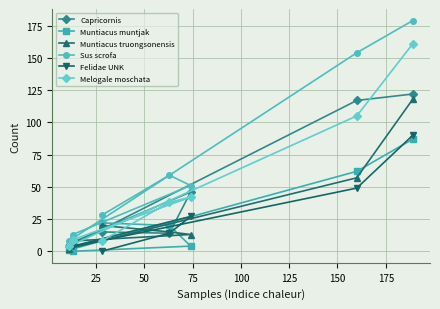

At how many categories does at least one series exceed 1?

7